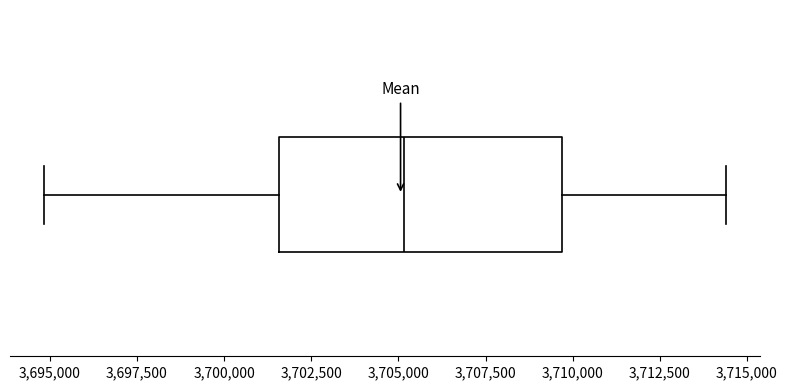

Transcribe this box plot: give where the median line is, the range the box spans, and where the two whiskers end, as read against the x-axis. The values are not printed on the chart, so give them approximately, as read against the axis.

median 3705000, box 3701500 to 3709500, whiskers 3695000 to 3714500